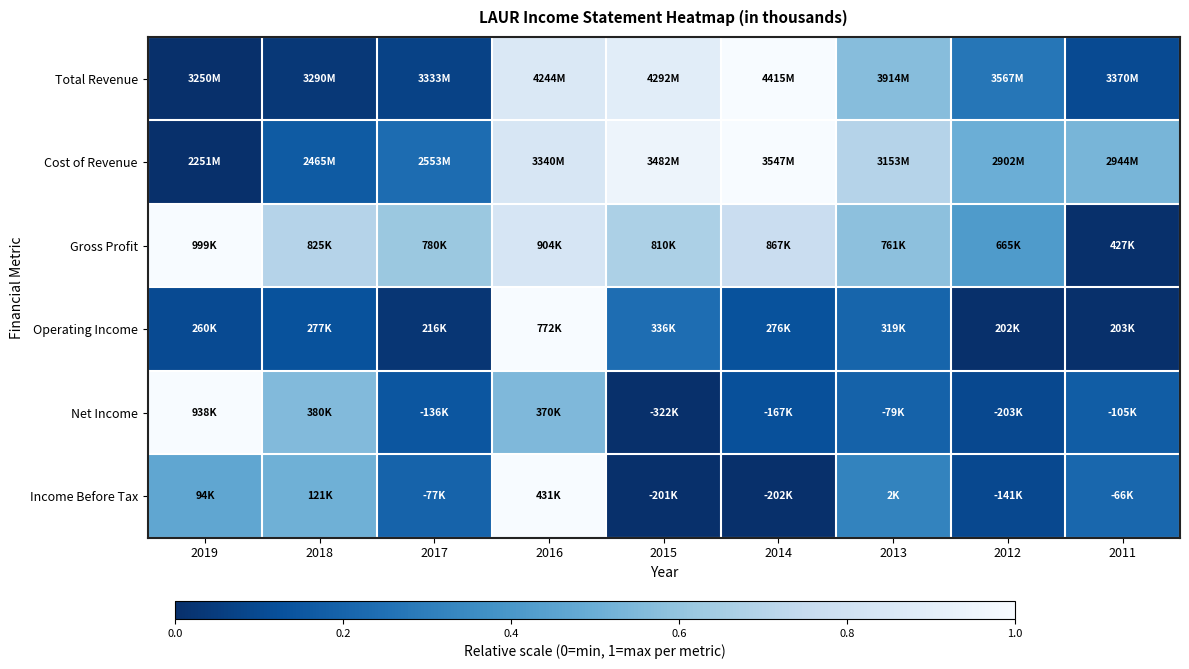

What is the total value across all series at 2017?

1.3